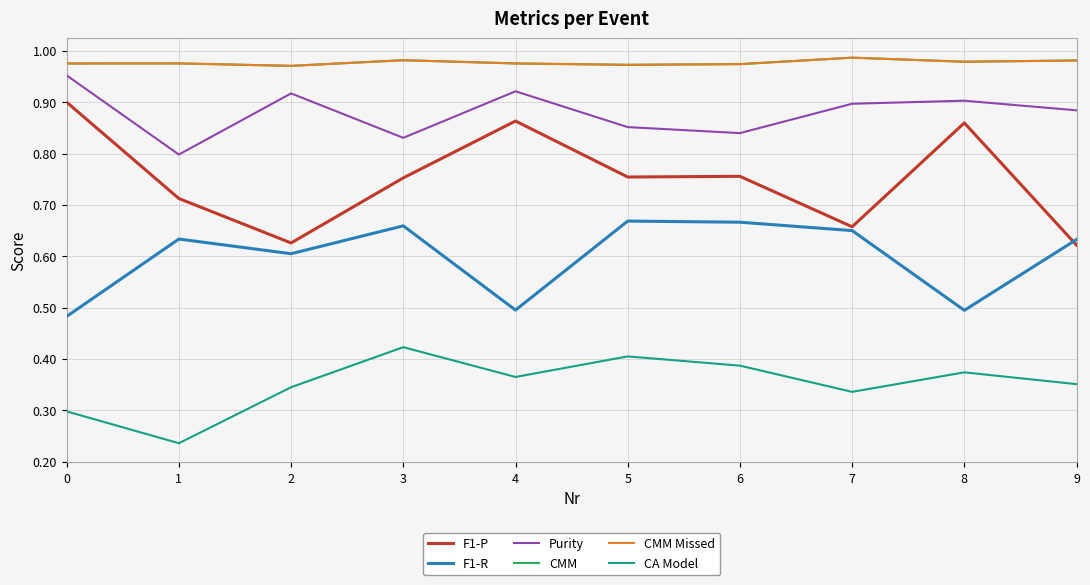

In F1-R, how many points are higher than both neighbors (excluding endpoints)?

3